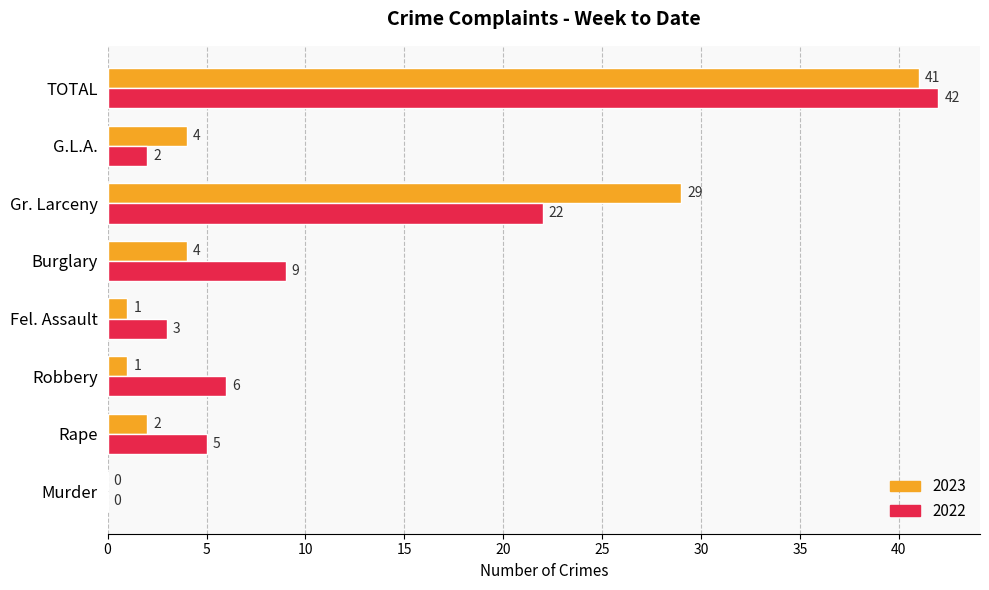

Which series changed the most between Gr. Larceny and TOTAL?

2022